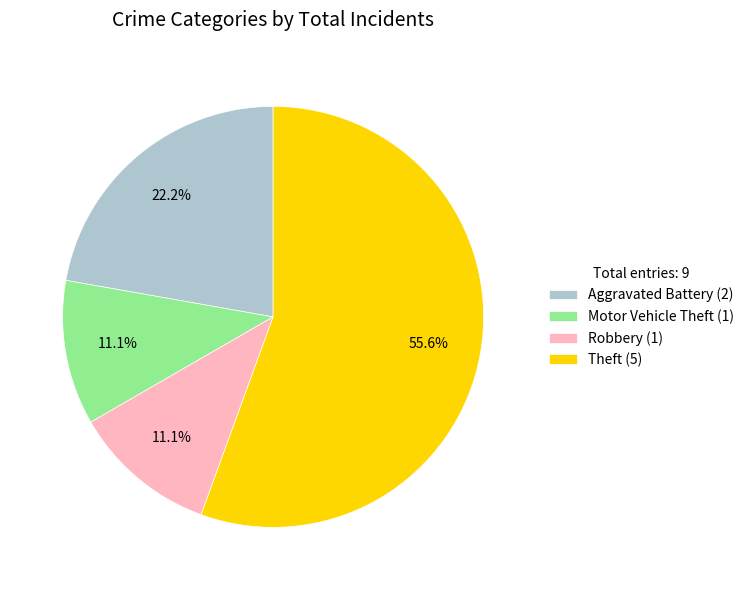

True or false: Theft accounts for 68% of the total.

False